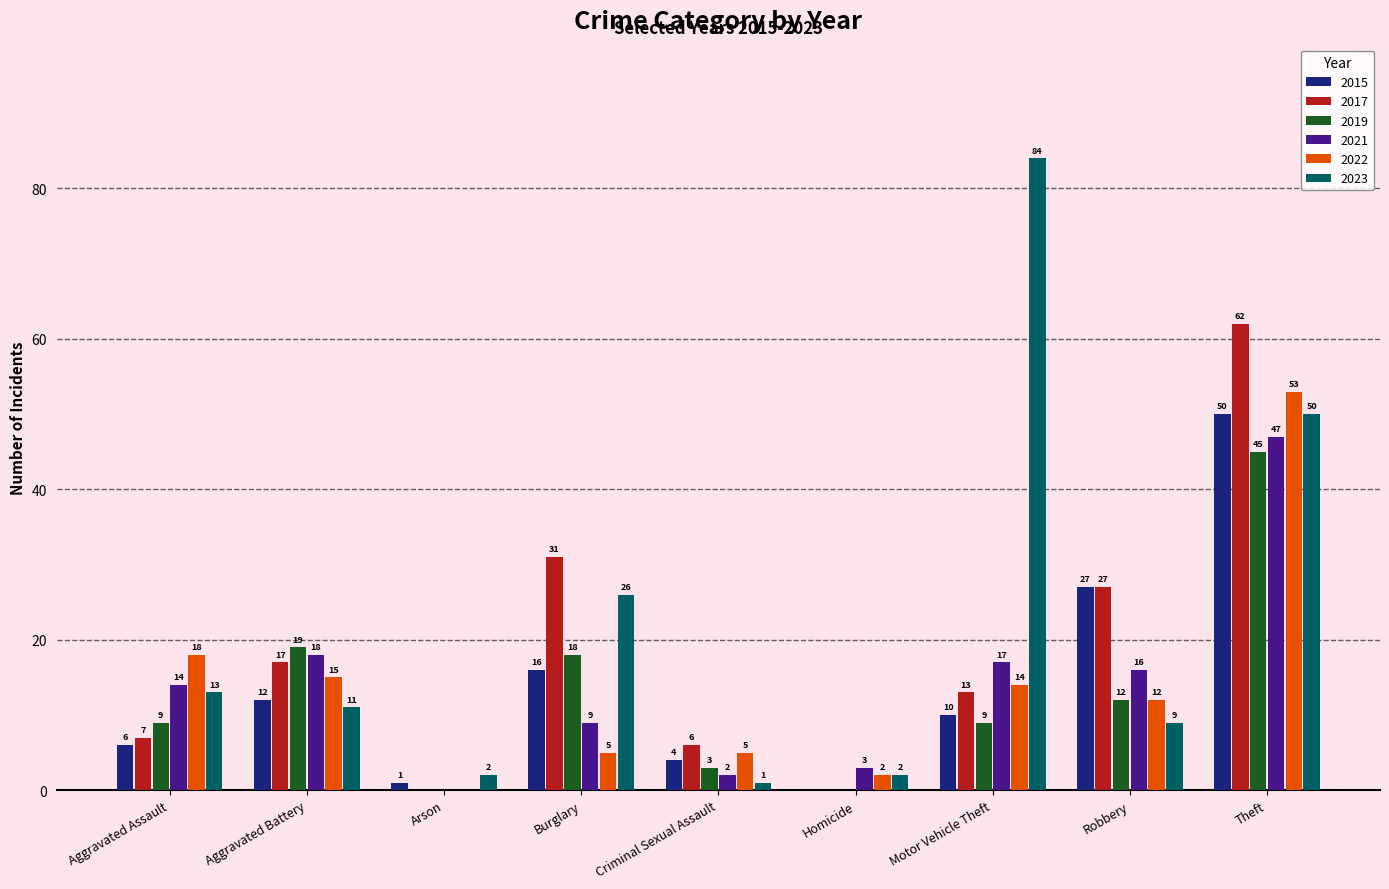

What is the sum of all 2019 values?

115